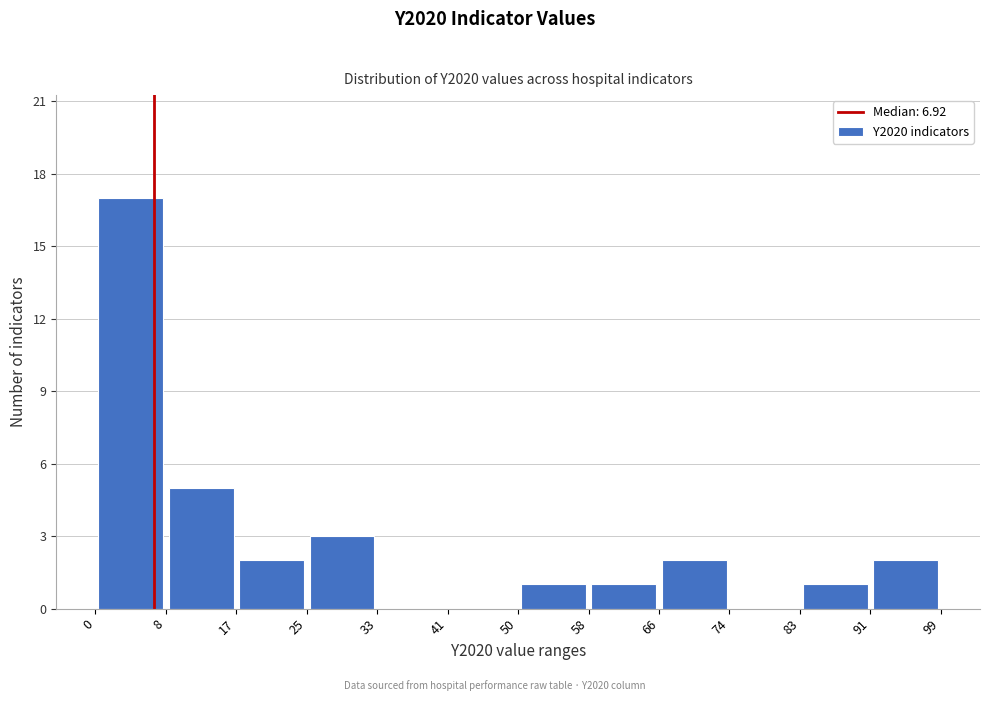

Which range on the x-axis has the tallest bar?

0 to 8